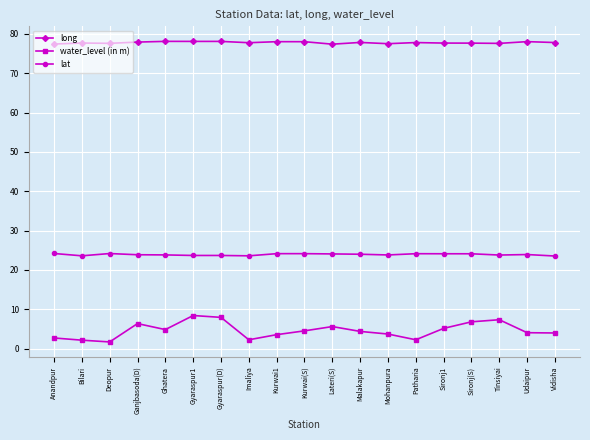

What is the label of the 4th point from the left?

Ganjbasoda(D)